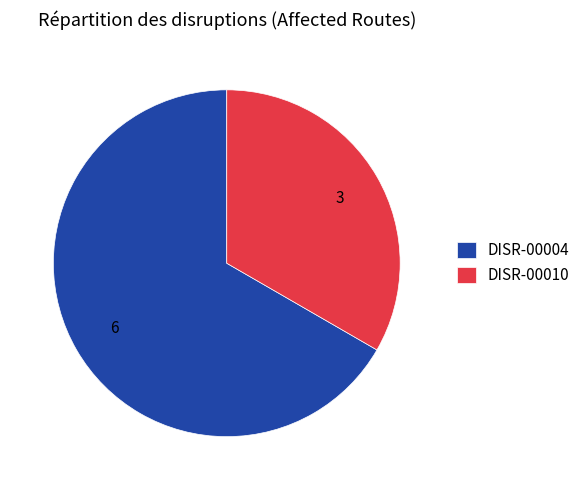

Rank the categories by value from highest to lowest.

DISR-00004, DISR-00010